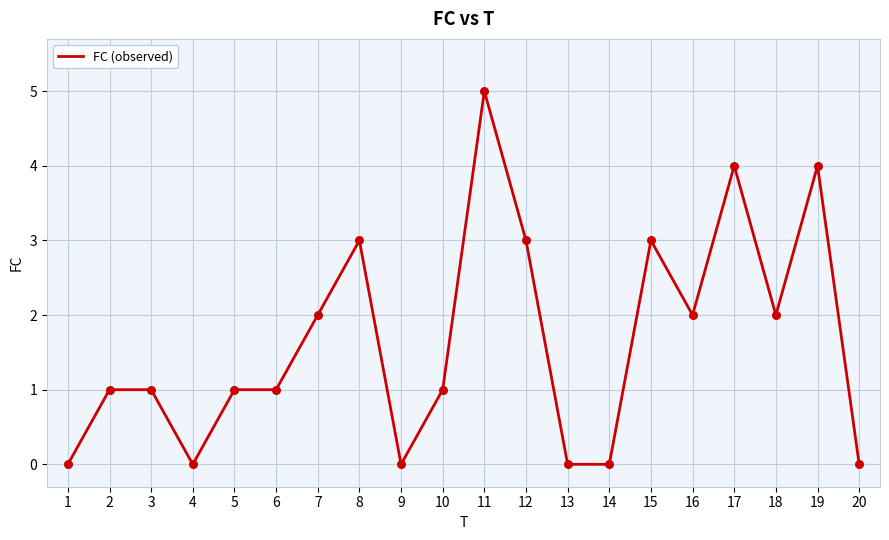

What is the change in value from 5 to 16?

+1